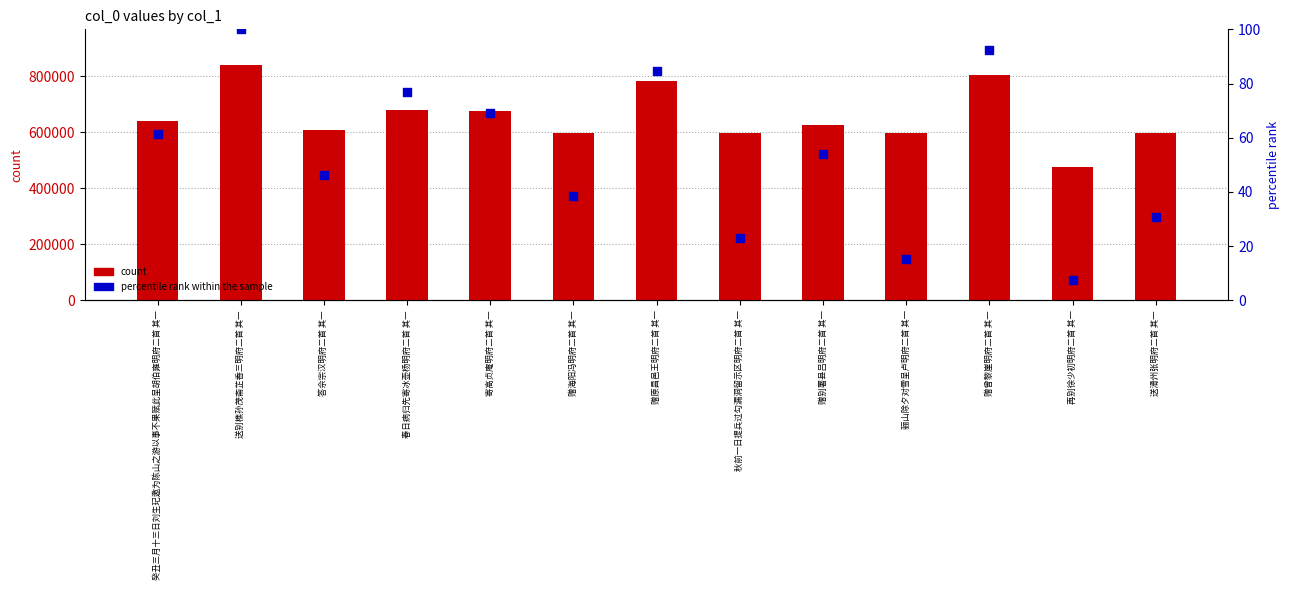

At how many categories does at least one series exceed 21830?

13